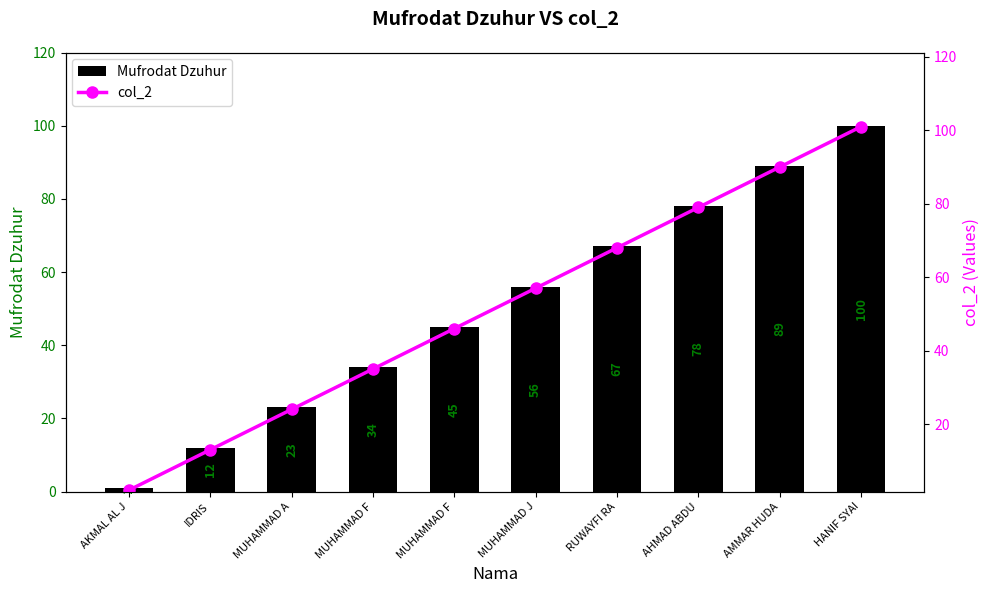

Which series has the largest total across all categories?

col_2